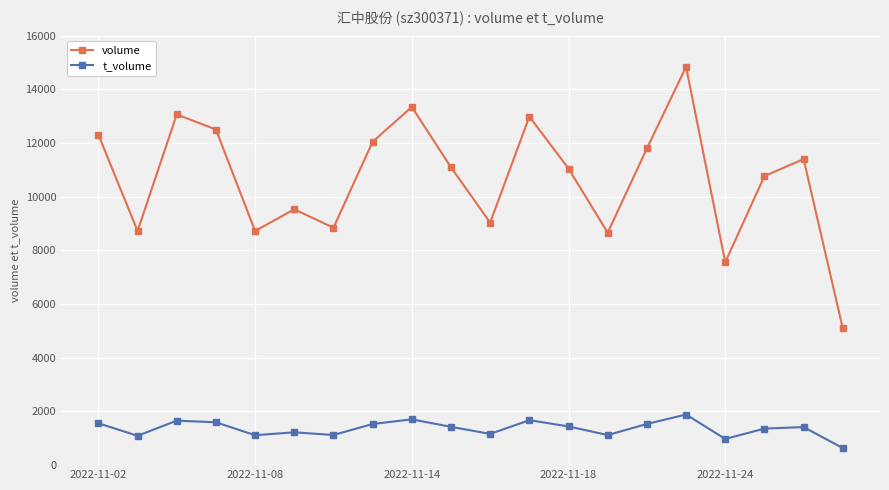

Count the number of categories in the chart.

20